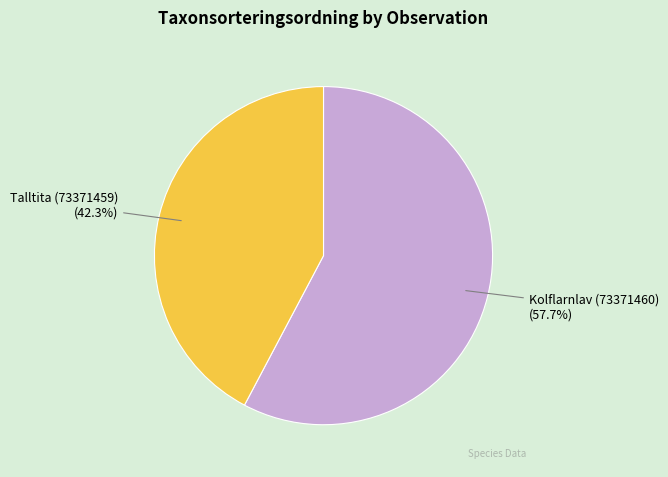

Does any single category account for the majority?

Yes